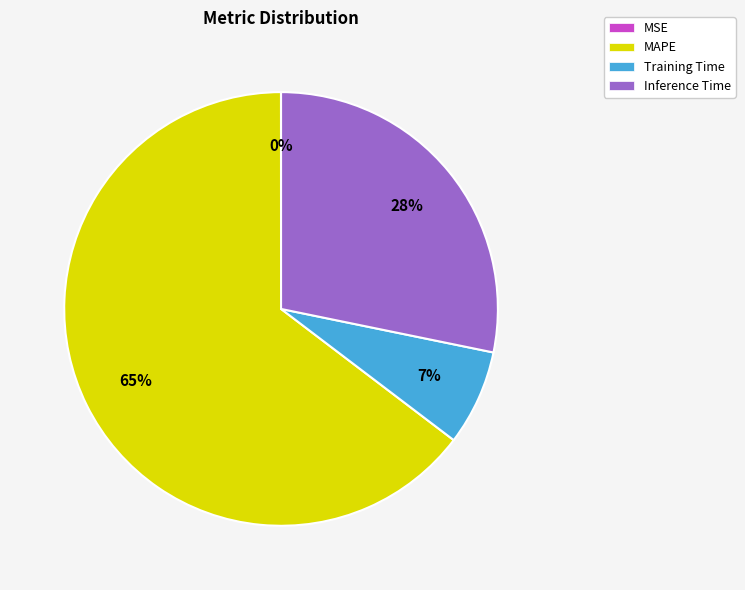

To the nearest percent, what is the difference between the Inference Time and Training Time slice percentages?

21%